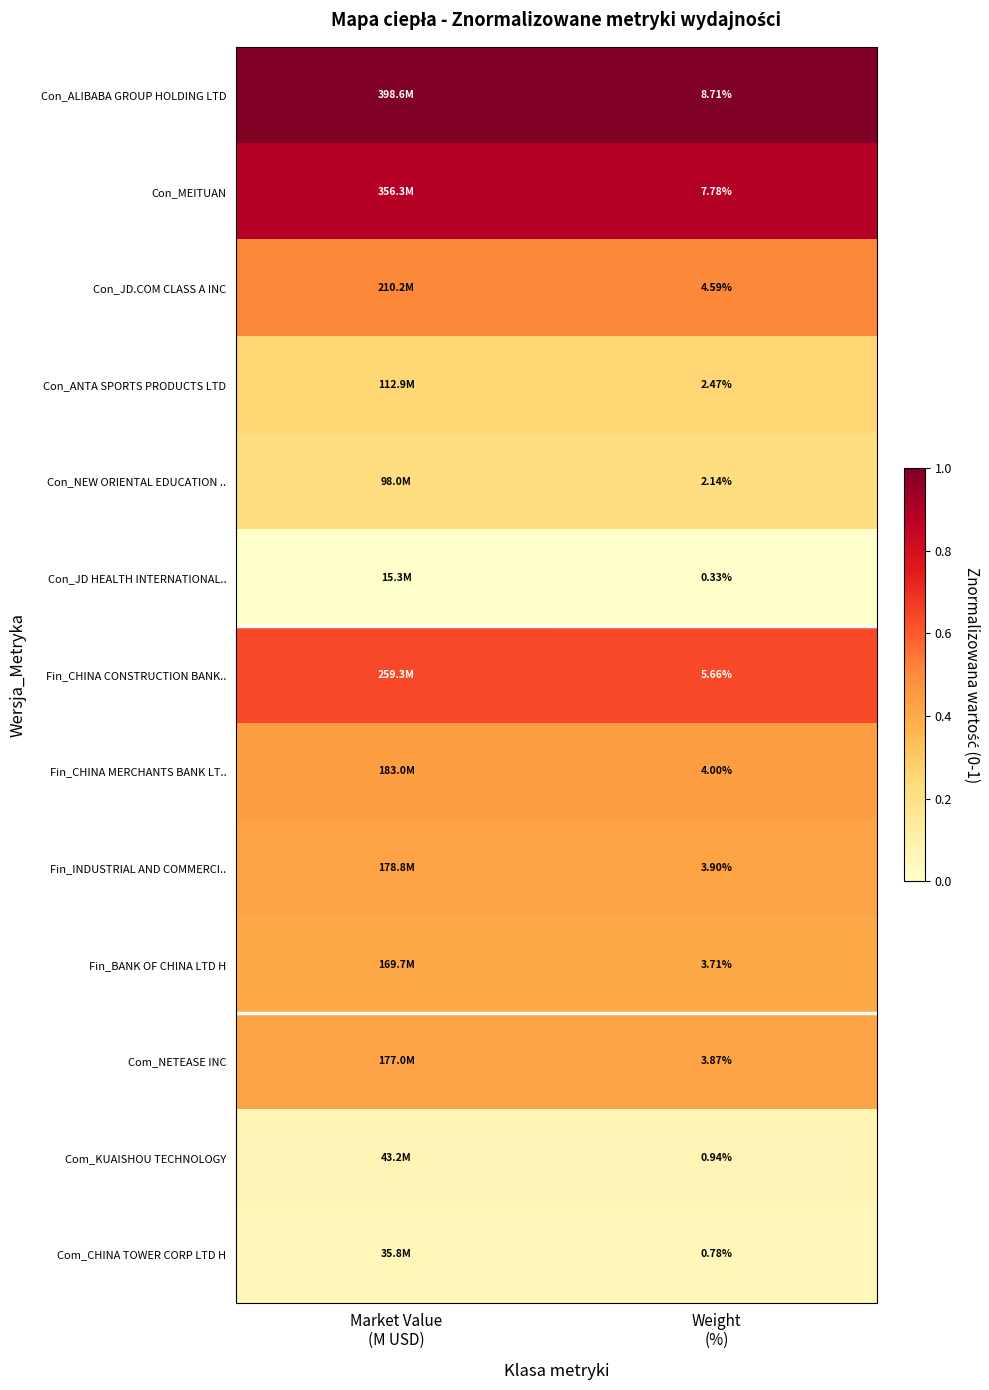

How many categories are shown in the chart?

2